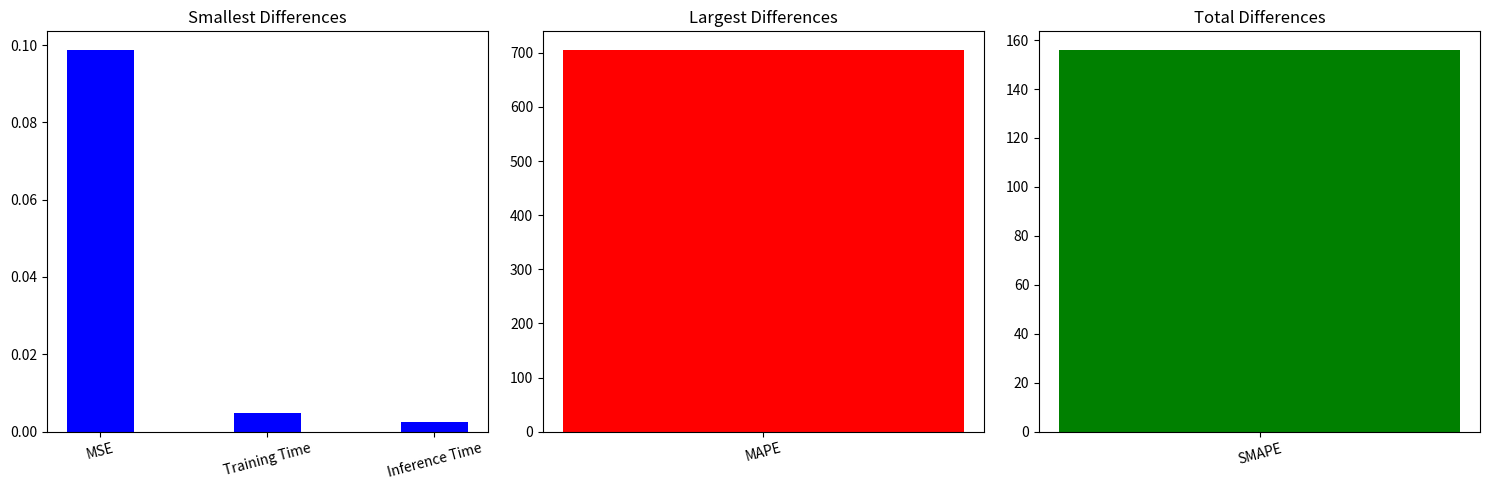

What position from the right is MSE?

3